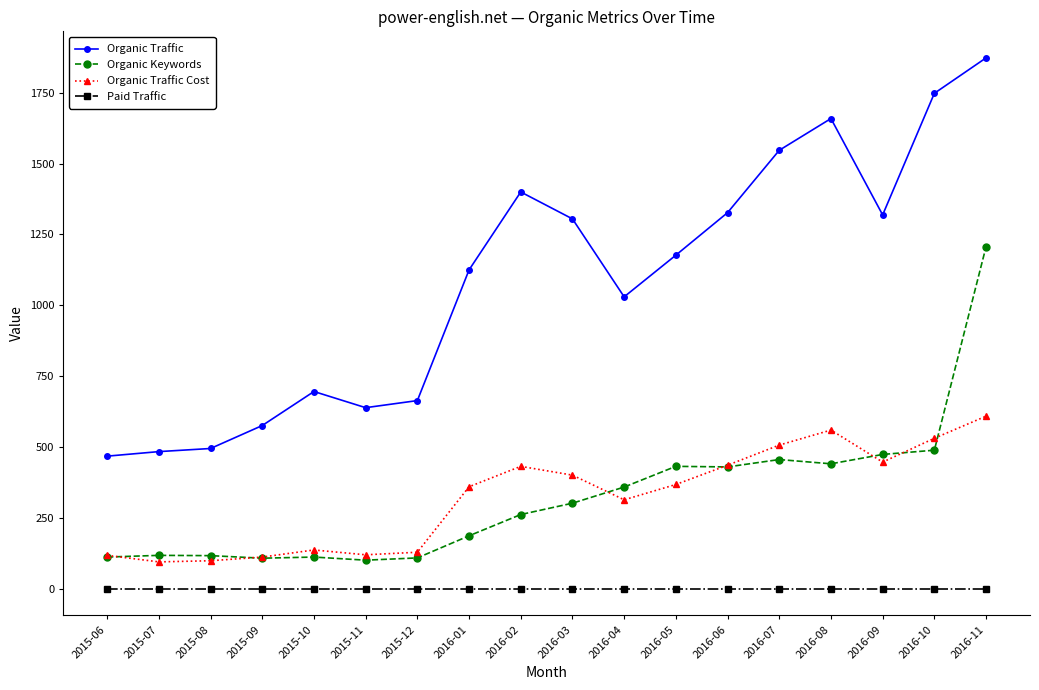

What is the sum of the Organic Traffic values at 2015-12 and 2016-09?

1983